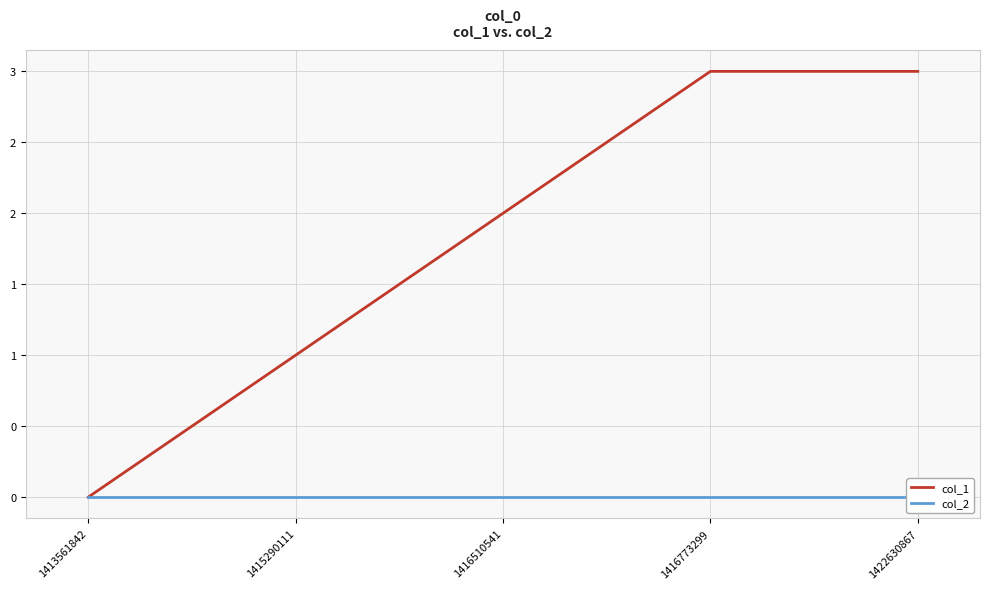

At which category is the sum across all series the highest?

1416773299